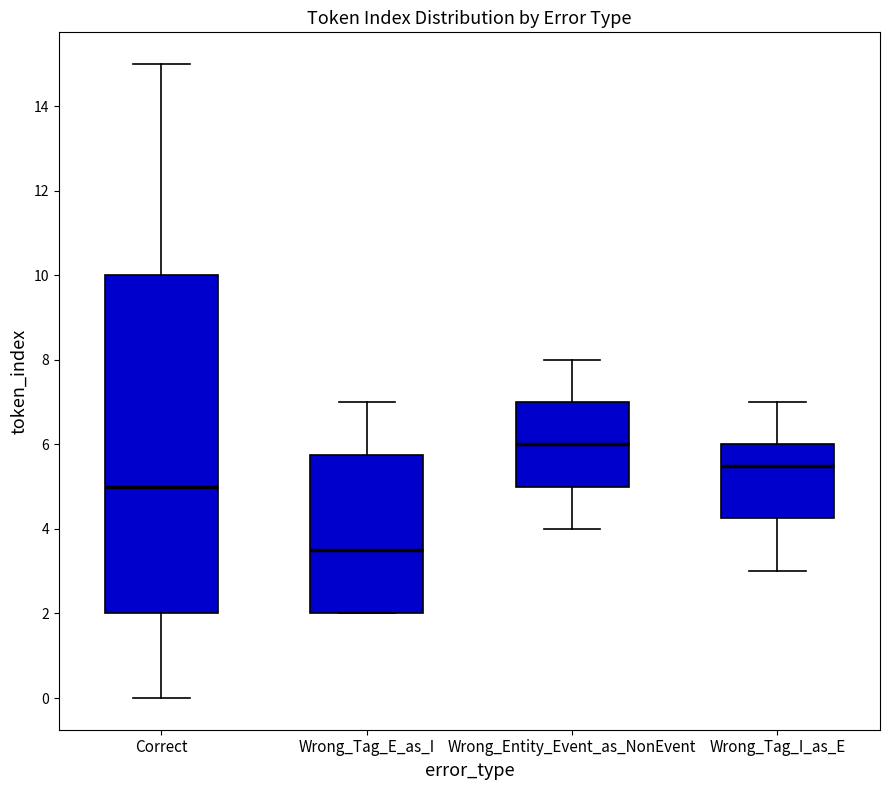

Reading left to right, read every box against the y-axis: the position of its median line, the range the box covers, and the ends of its whiskers. The values are not printed on the chart, so give them approximately, as read against the axis.

Correct: median 5.0, box 2.0 to 10.0, whiskers 0.0 to 15.0
Wrong_Tag_E_as_I: median 3.6, box 2.0 to 5.8, whiskers 2.0 to 7.0
Wrong_Entity_Event_as_NonEvent: median 6.0, box 5.0 to 7.0, whiskers 4.0 to 8.0
Wrong_Tag_I_as_E: median 5.6, box 4.2 to 6.0, whiskers 3.0 to 7.0